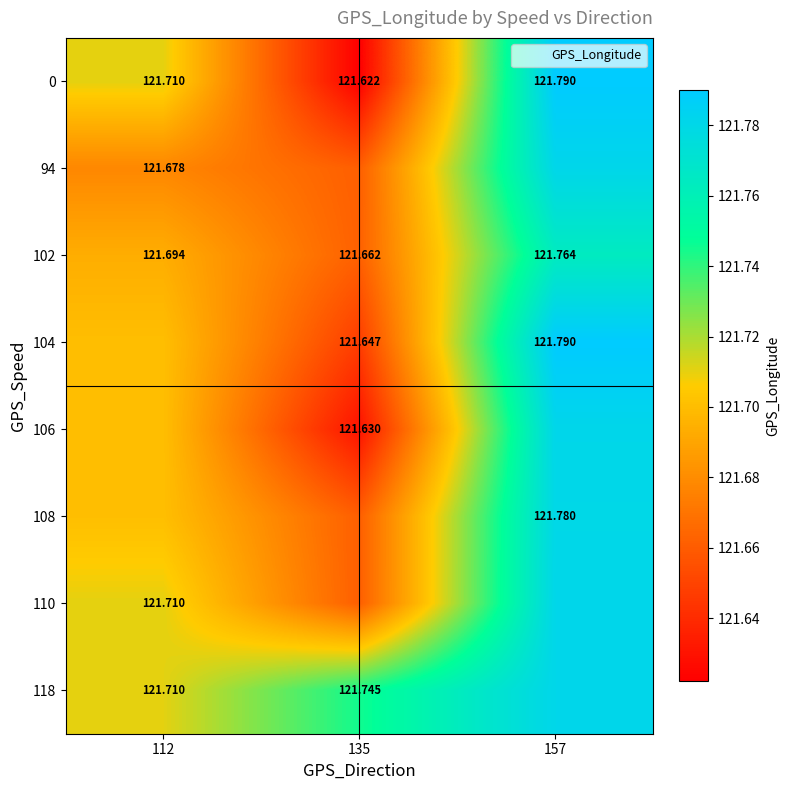

At which category is the sum across all series the highest?

157